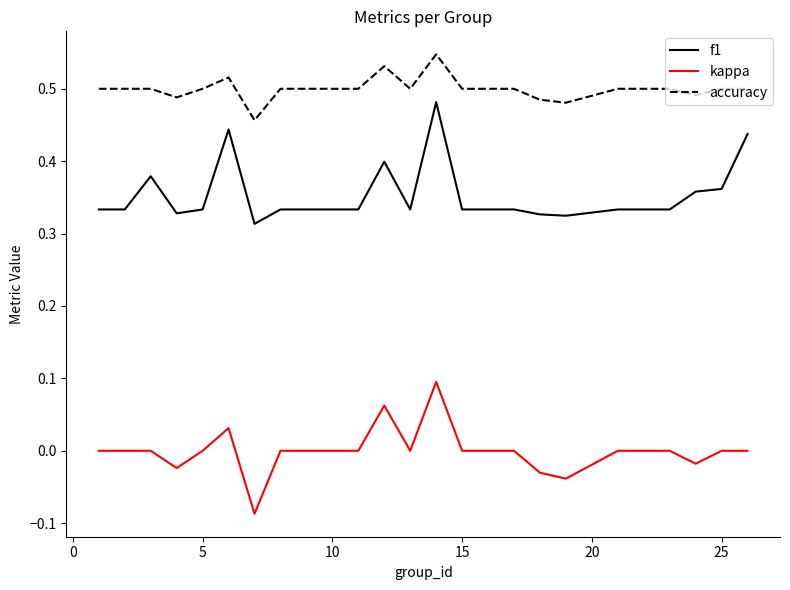

True or false: f1 and kappa intersect in this chart.

False